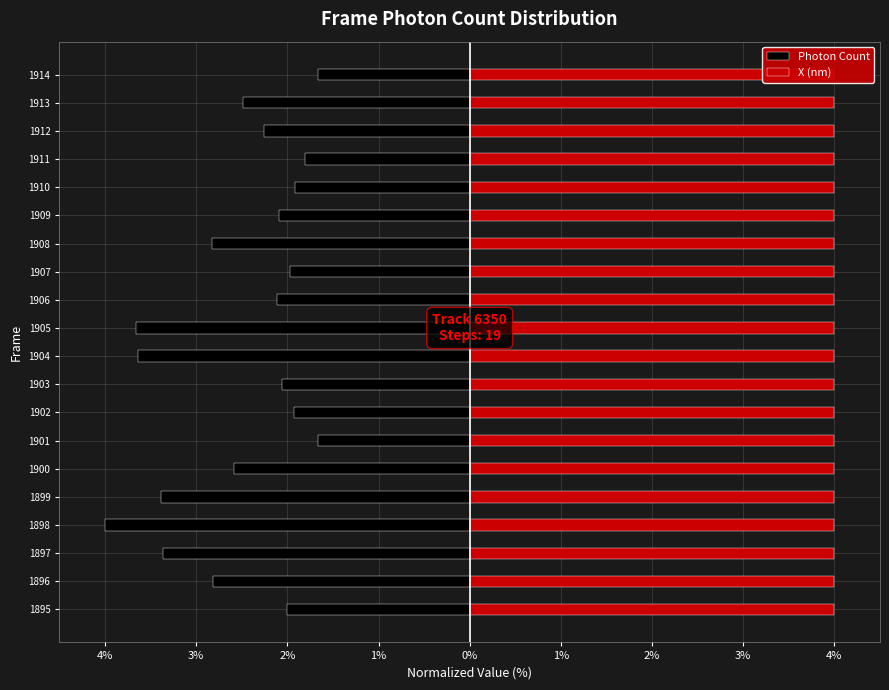

How many data points in Photon Count are less than -2?

14